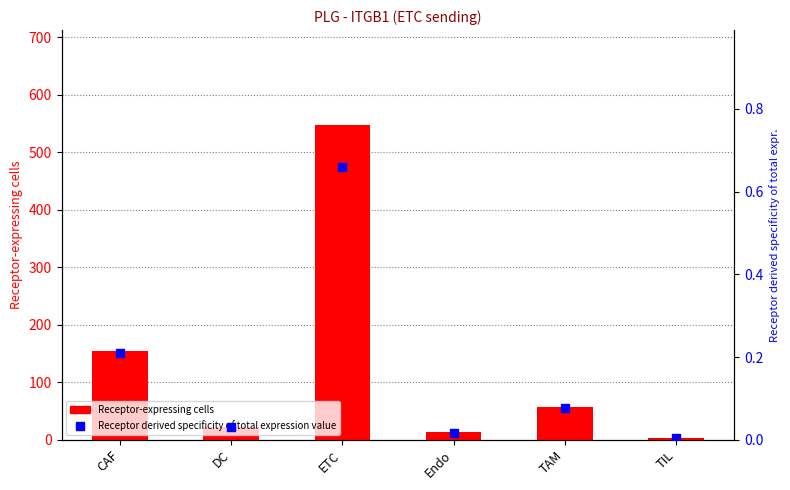

At how many categories does at least one series exceed 436?

1